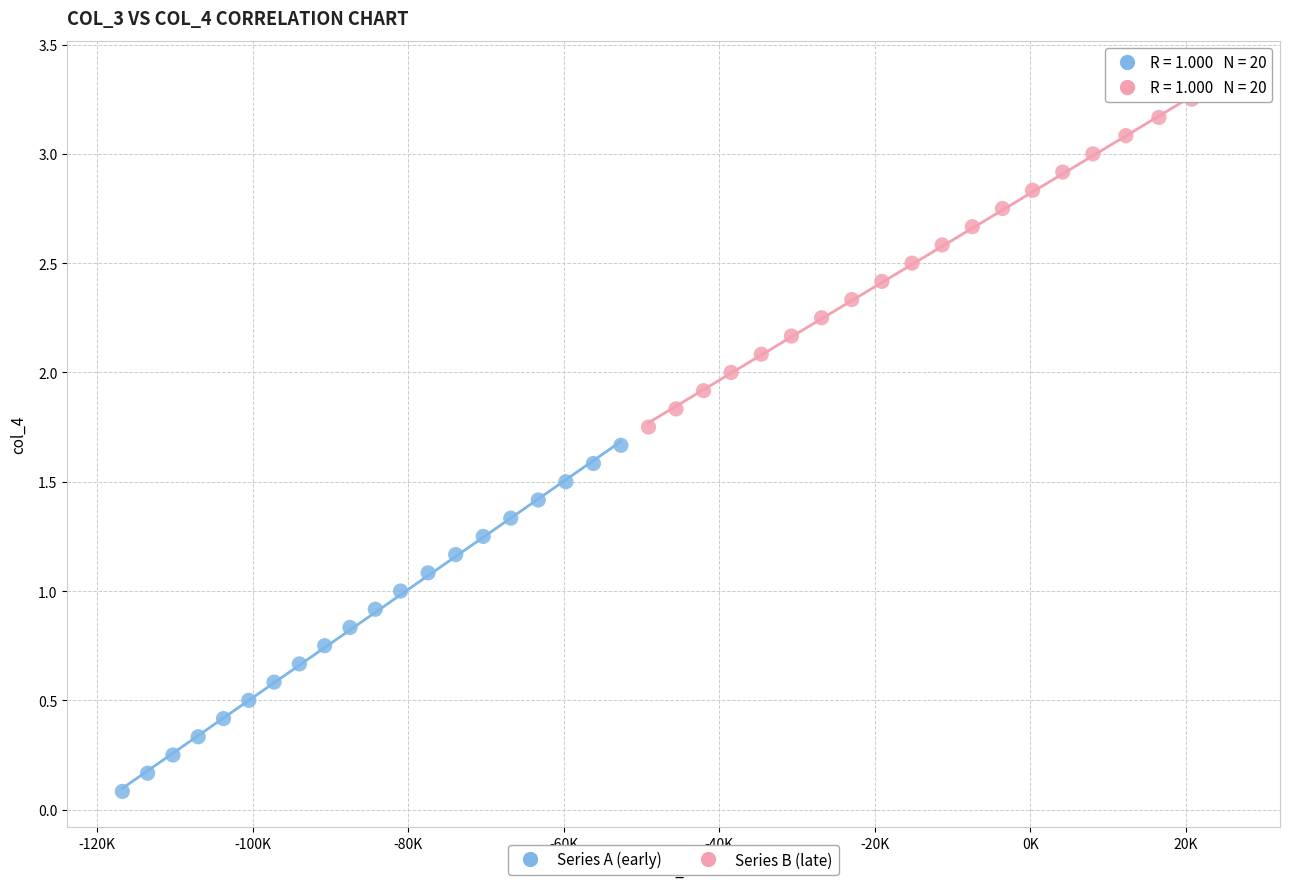

Which series reaches the minimum Y coordinate?

Series A (early)